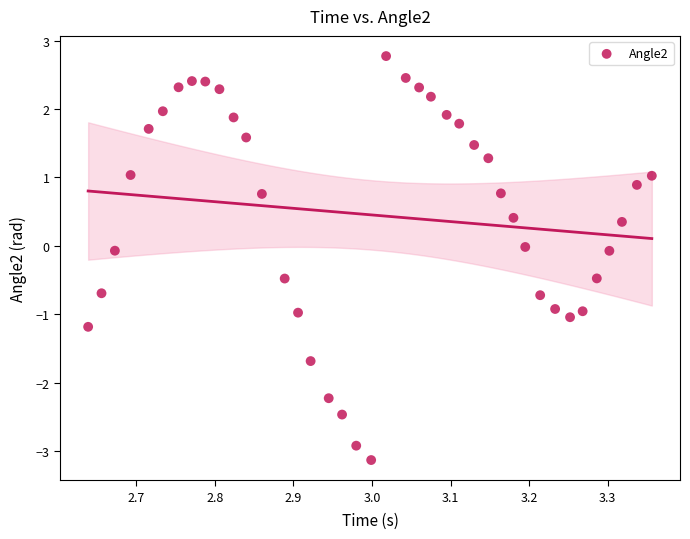

What is the range of Y values (max minus min)?

5.9